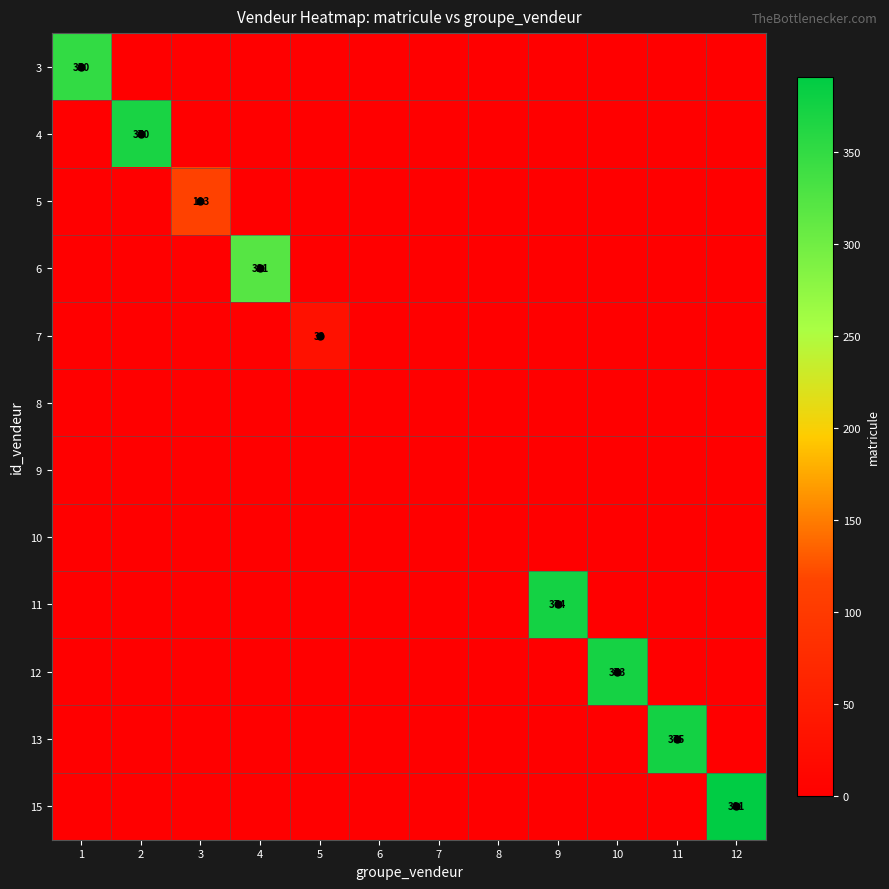

Which category has the lowest value across all series?

2